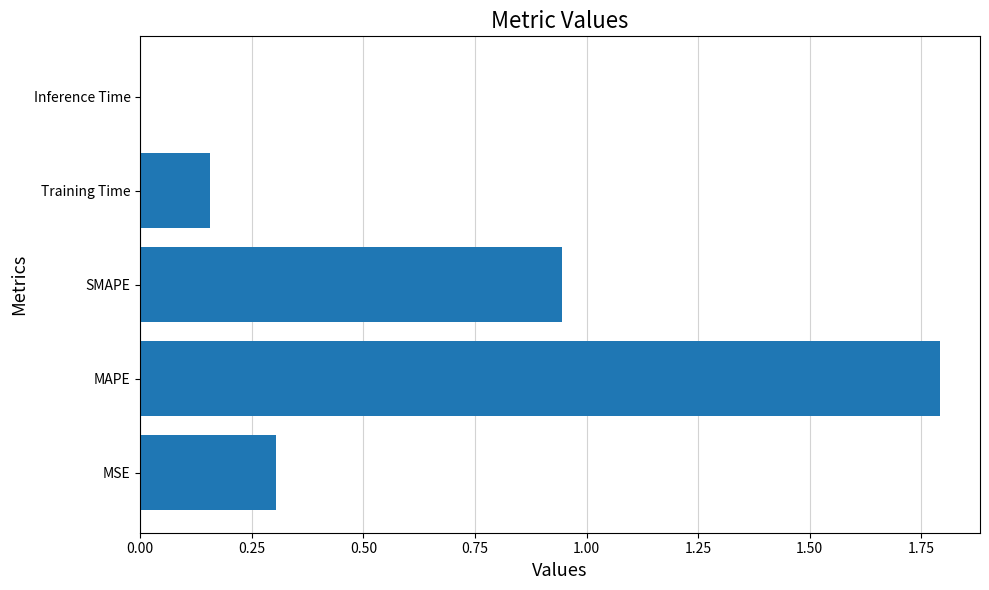

What is the greatest value displayed?

1.8